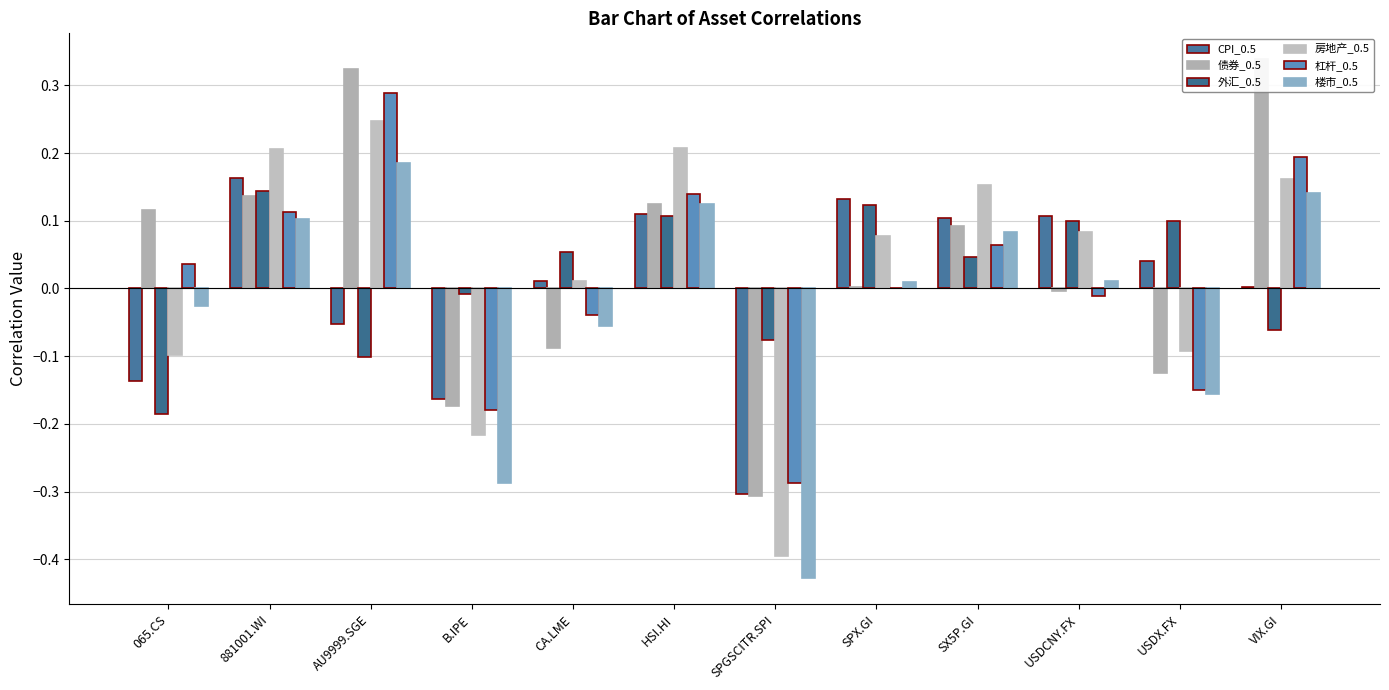

At which category is the sum across all series the highest?

AU9999.SGE